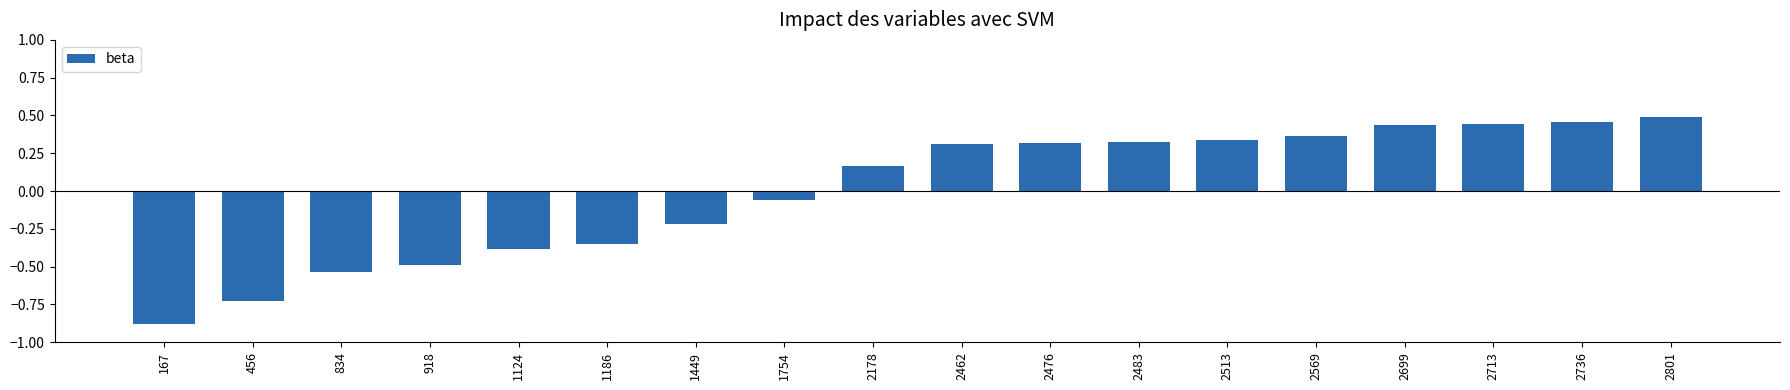

At which label is the value closest to 0?

1754